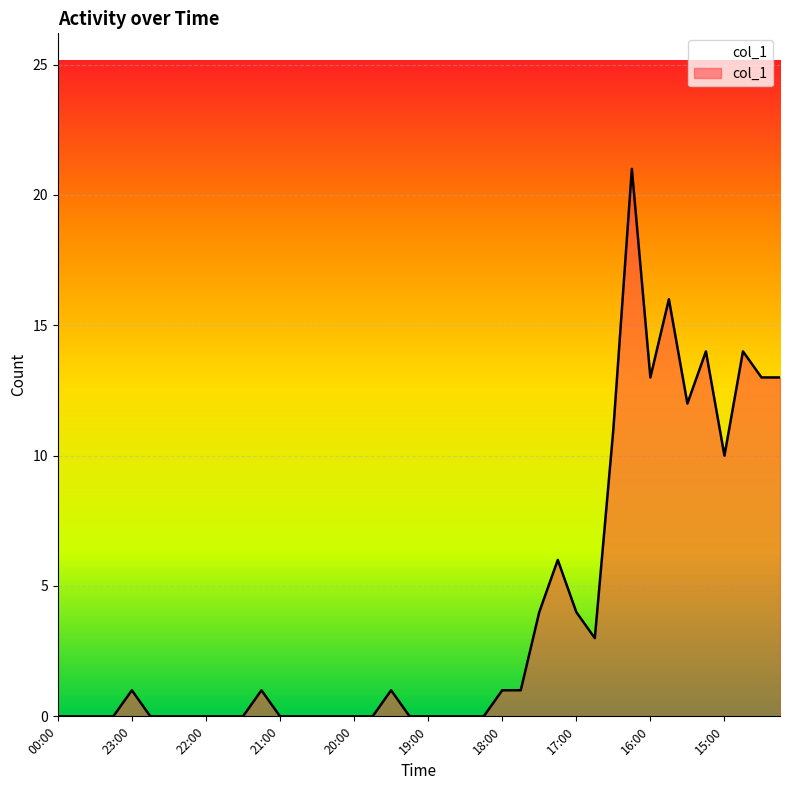

The value at 16:45 is 4. True or false?

False